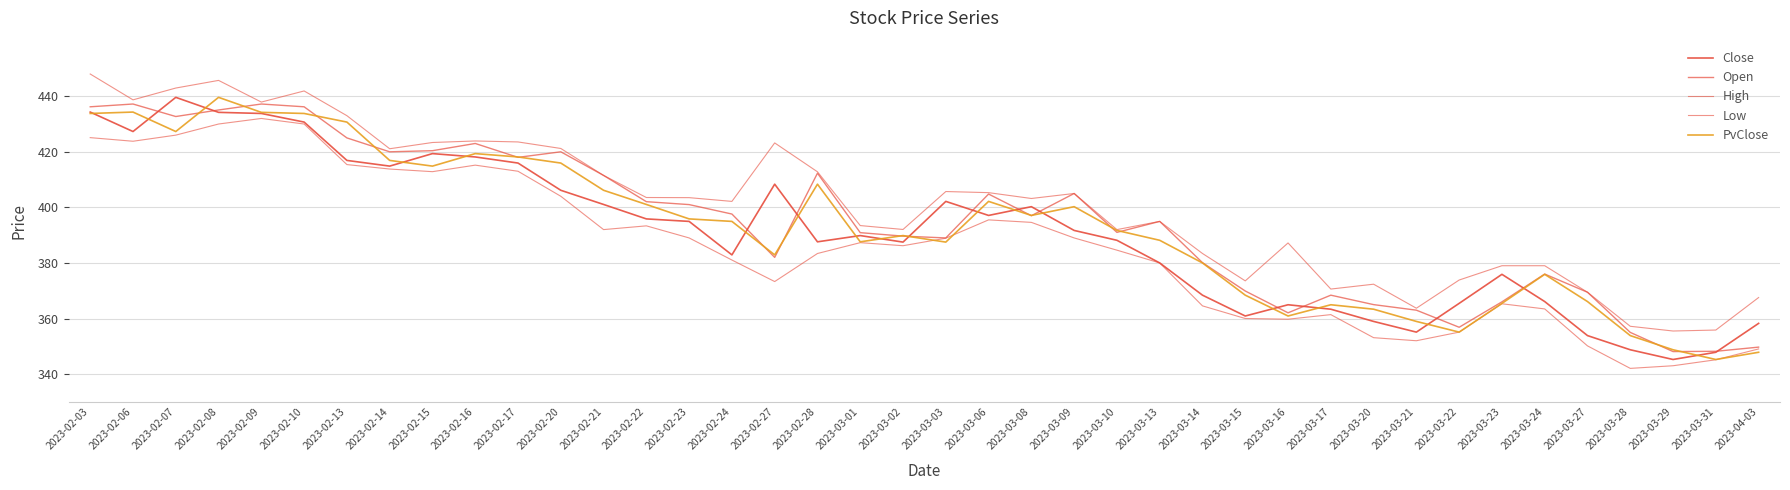

True or false: Low and Close intersect in this chart.

False